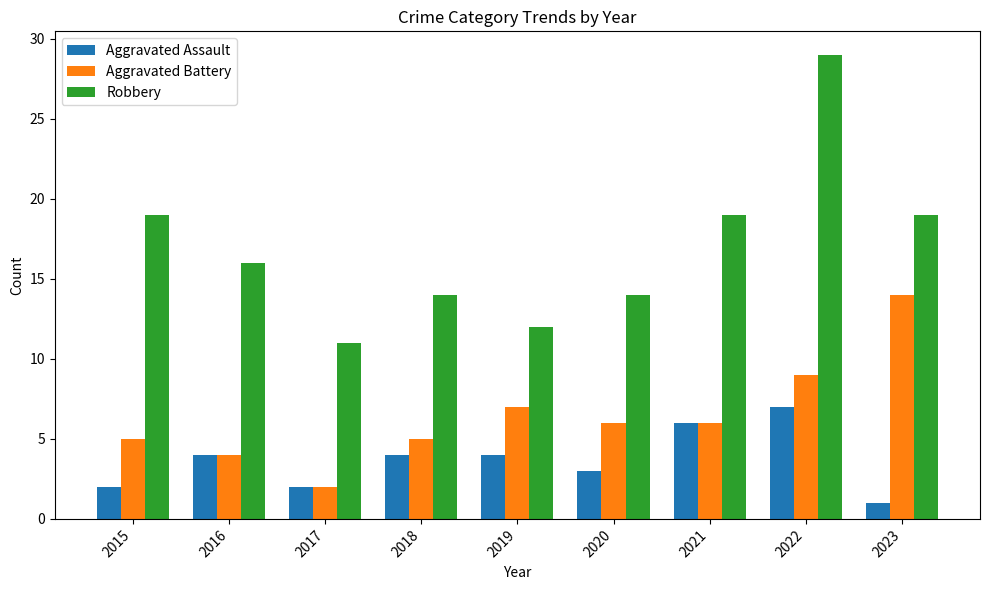

What is the value of the Robbery bar at the 1st from the left?

19